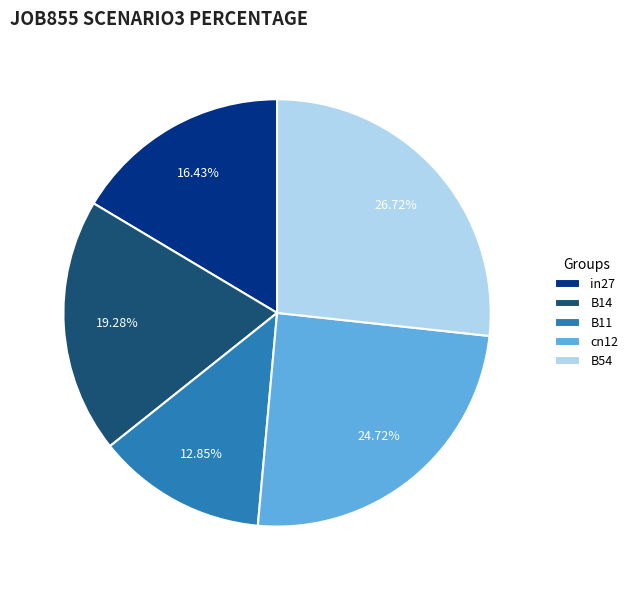

To the nearest percent, what percentage of the pie is B14?

19%